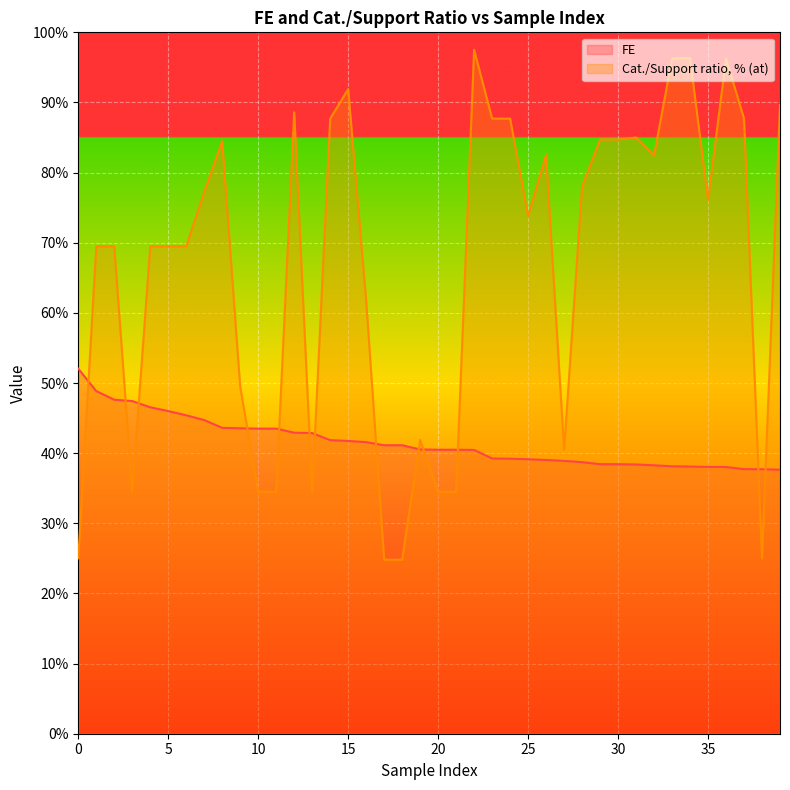

True or false: Cat./Support ratio, % (at) has more than 0 points higher than both neighbors.

True